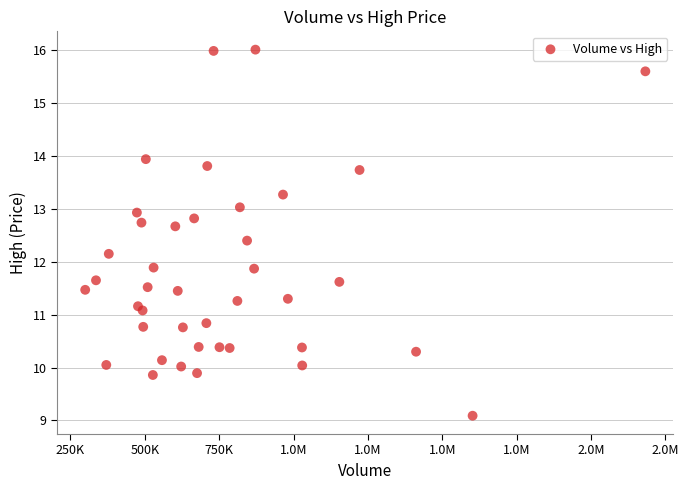

What is the range of X values (max minus min)?

1883500.0